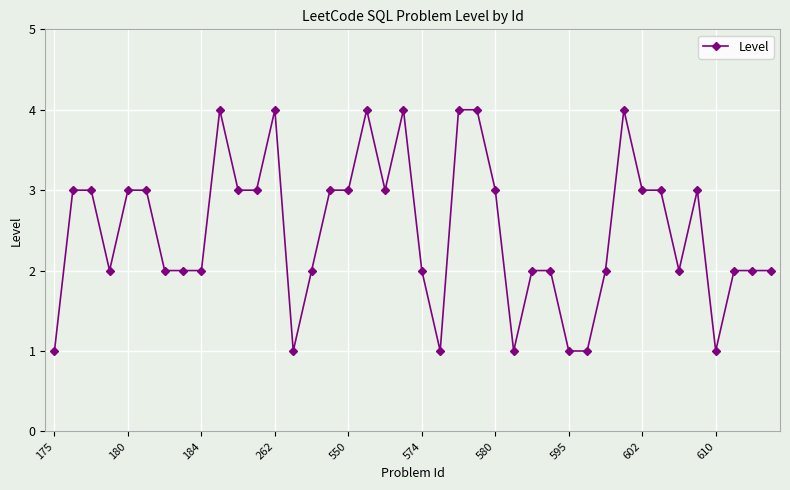

Count the values in the range 2 to 3.

26